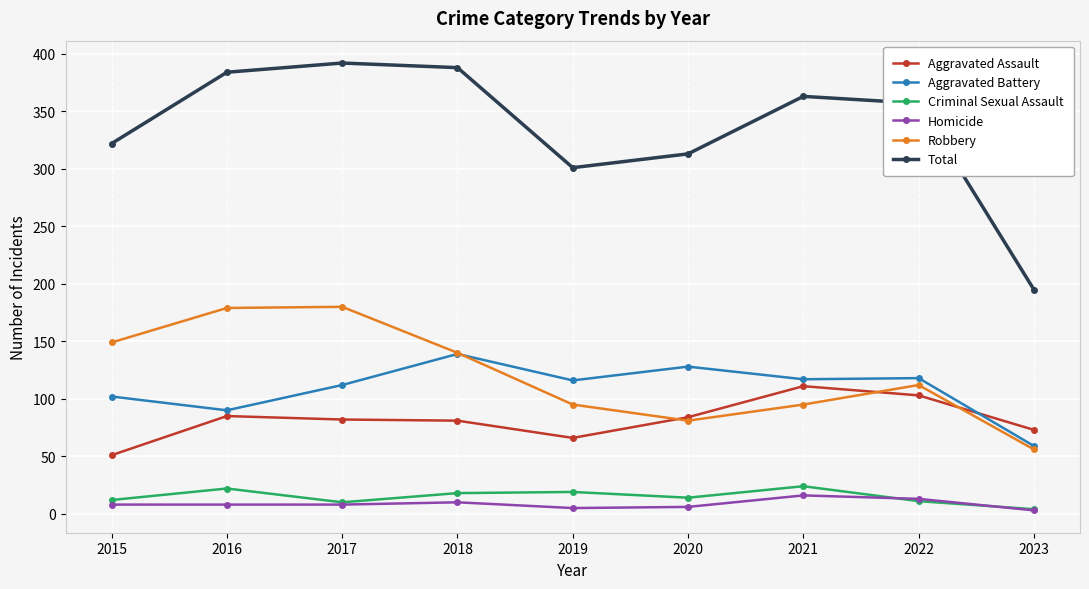

Is it true that Criminal Sexual Assault equals 24 at 2021?

True